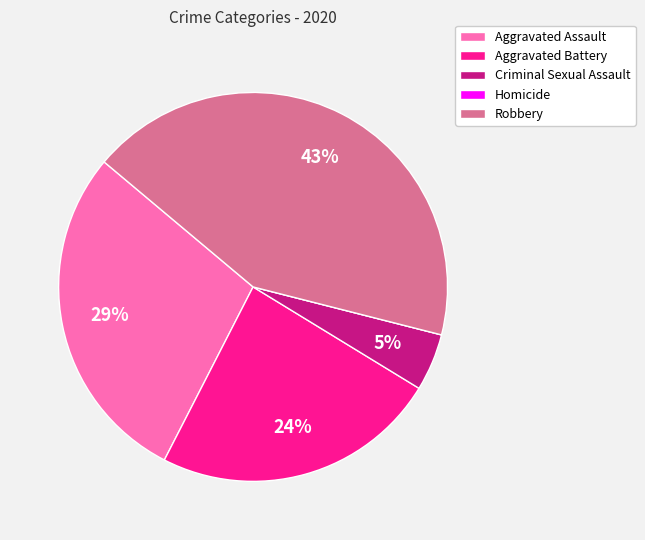

True or false: Robbery accounts for 43% of the total.

True